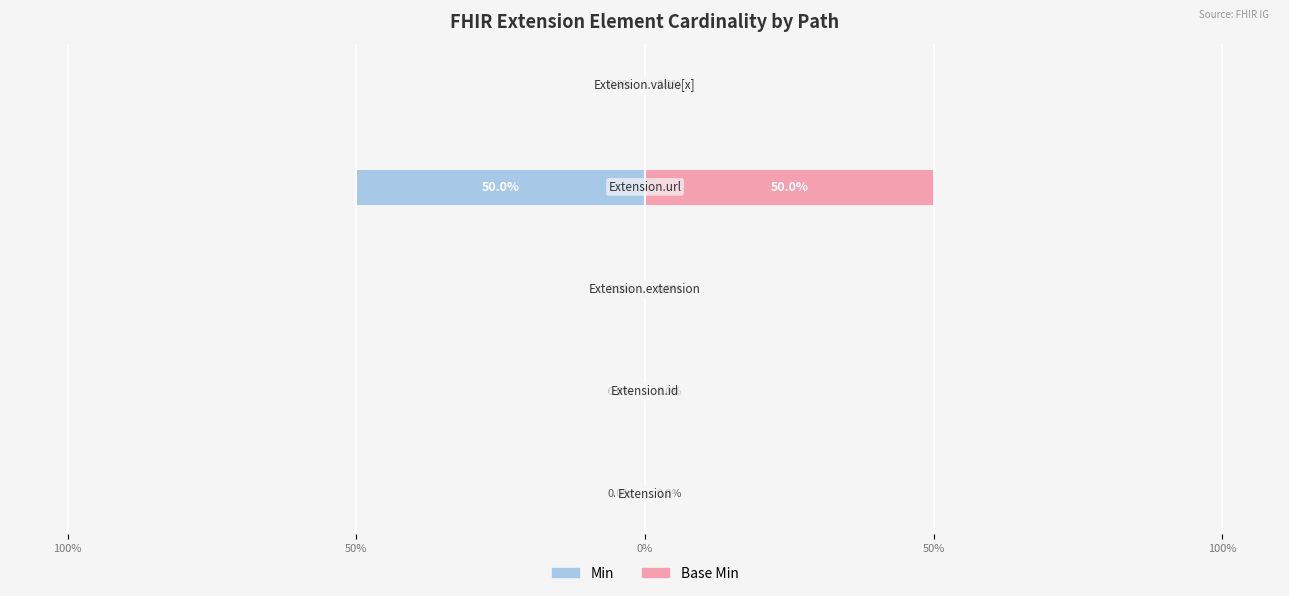

Which has a higher value, 50% or 100%?

100%